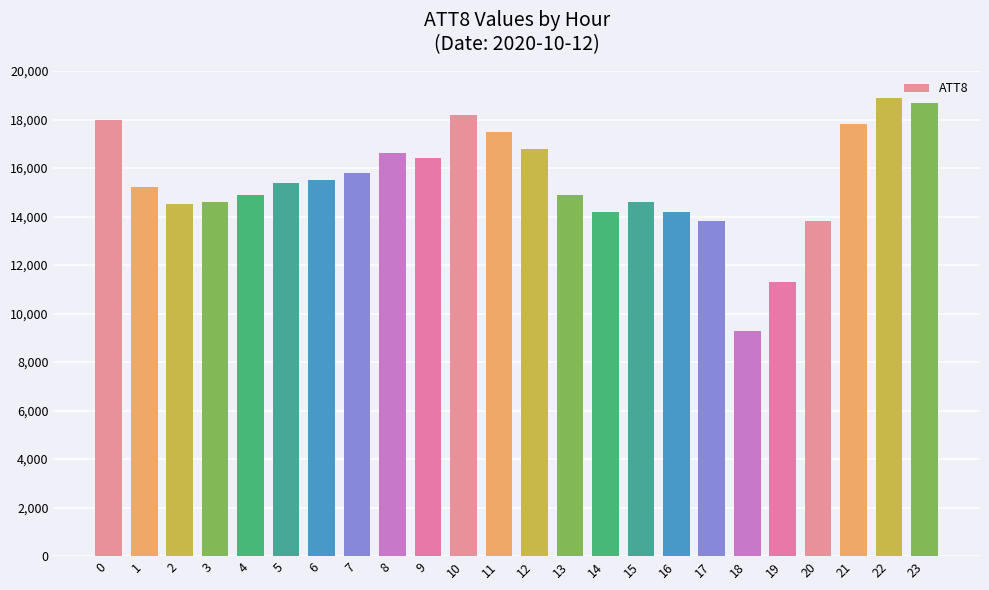

What is the average value?

15454